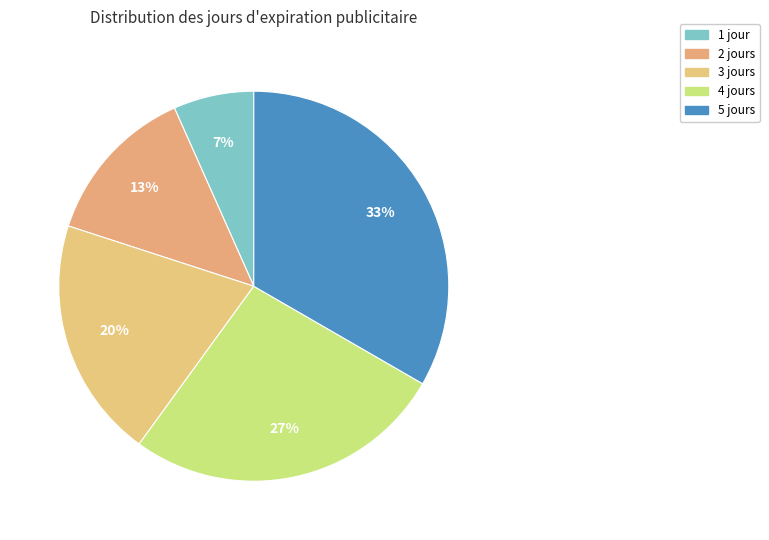

How many segments does this pie chart have?

5